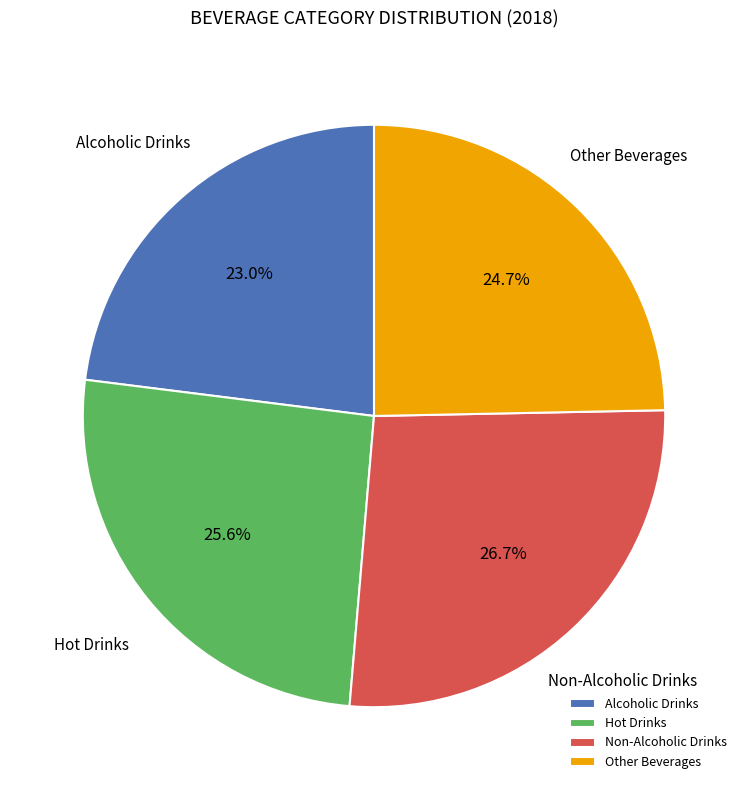

How much of the chart is everything except Alcoholic Drinks?

77.0%